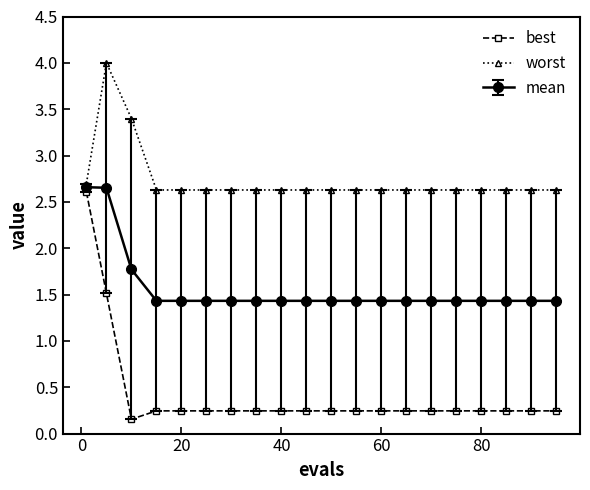

What is the value of the worst point at the 18th from the left?

2.6